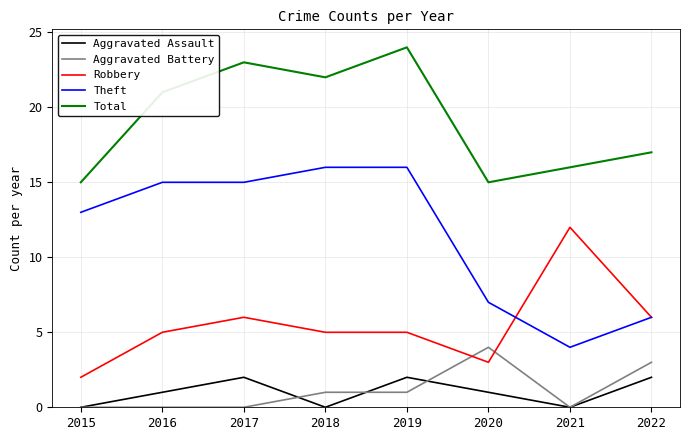

Which category has the lowest value in the Robbery series?

2015